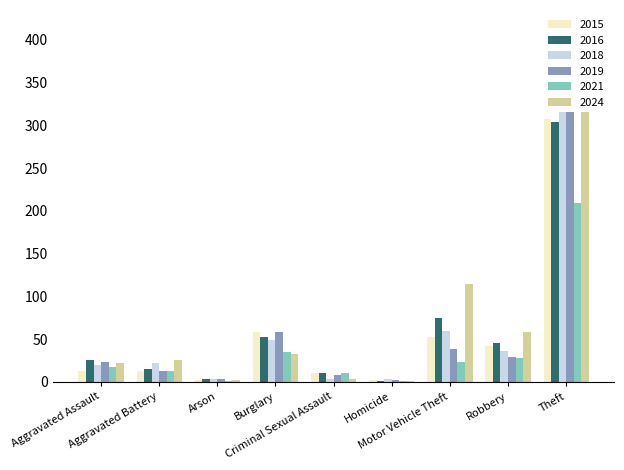

Rank the series at Aggravated Battery from highest to lowest value.

2024, 2018, 2016, 2015, 2019, 2021